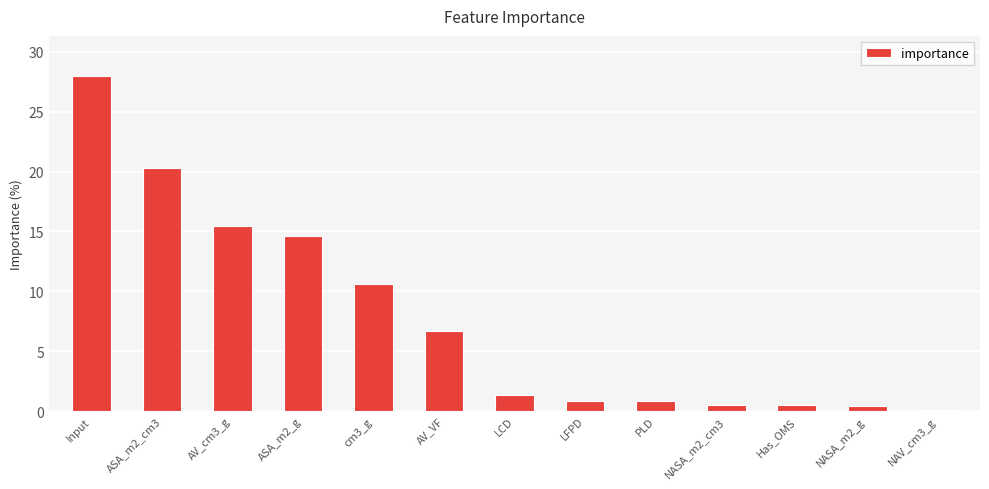

What is the difference between the maximum and minimum values?

27.9